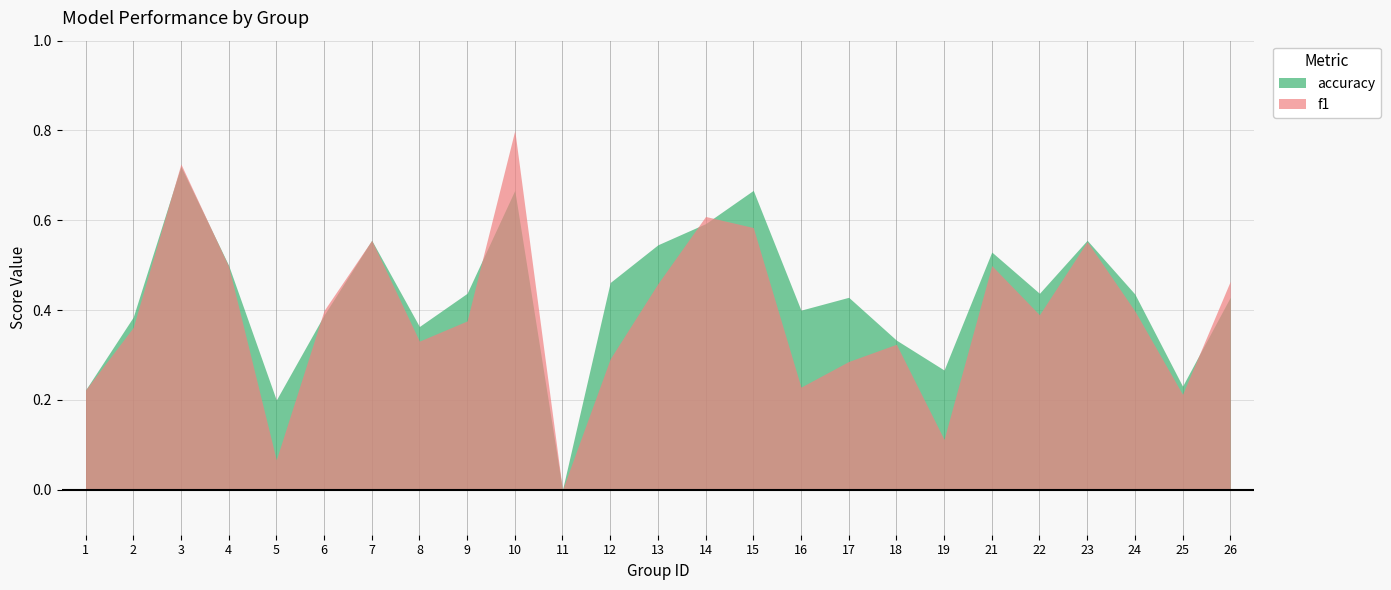

Reading right to left, list all the values displayed in this chart.

f1: 0.5	0.2	0.4	0.6	0.4	0.5	0.1	0.3	0.3	0.2	0.6	0.6	0.5	0.3	0.0	0.8	0.4	0.3	0.6	0.4	0.1	0.5	0.7	0.4	0.2
accuracy: 0.4	0.2	0.4	0.6	0.4	0.5	0.3	0.3	0.4	0.4	0.7	0.6	0.5	0.5	0.0	0.7	0.4	0.4	0.6	0.4	0.2	0.5	0.7	0.4	0.2